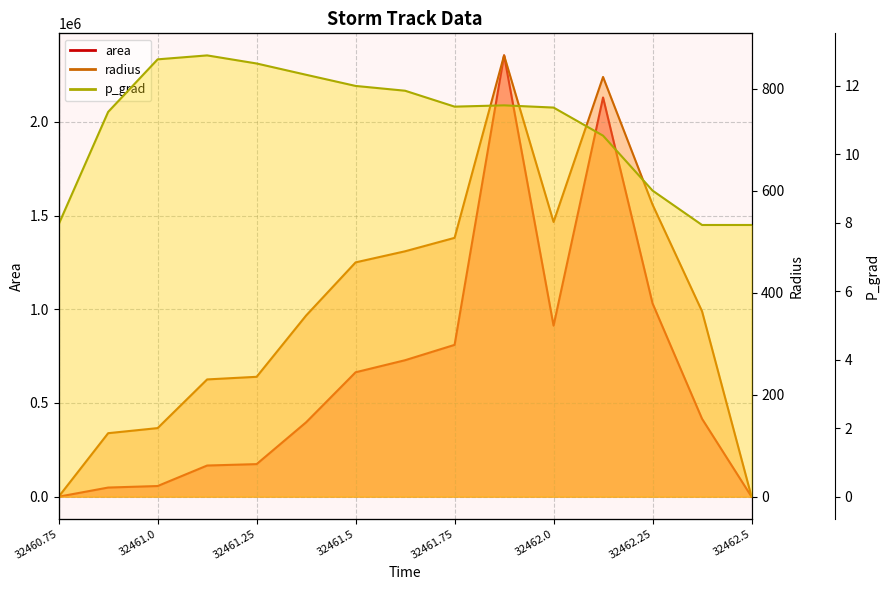

Rank the series by their maximum value, from highest to lowest.

area, radius, p_grad